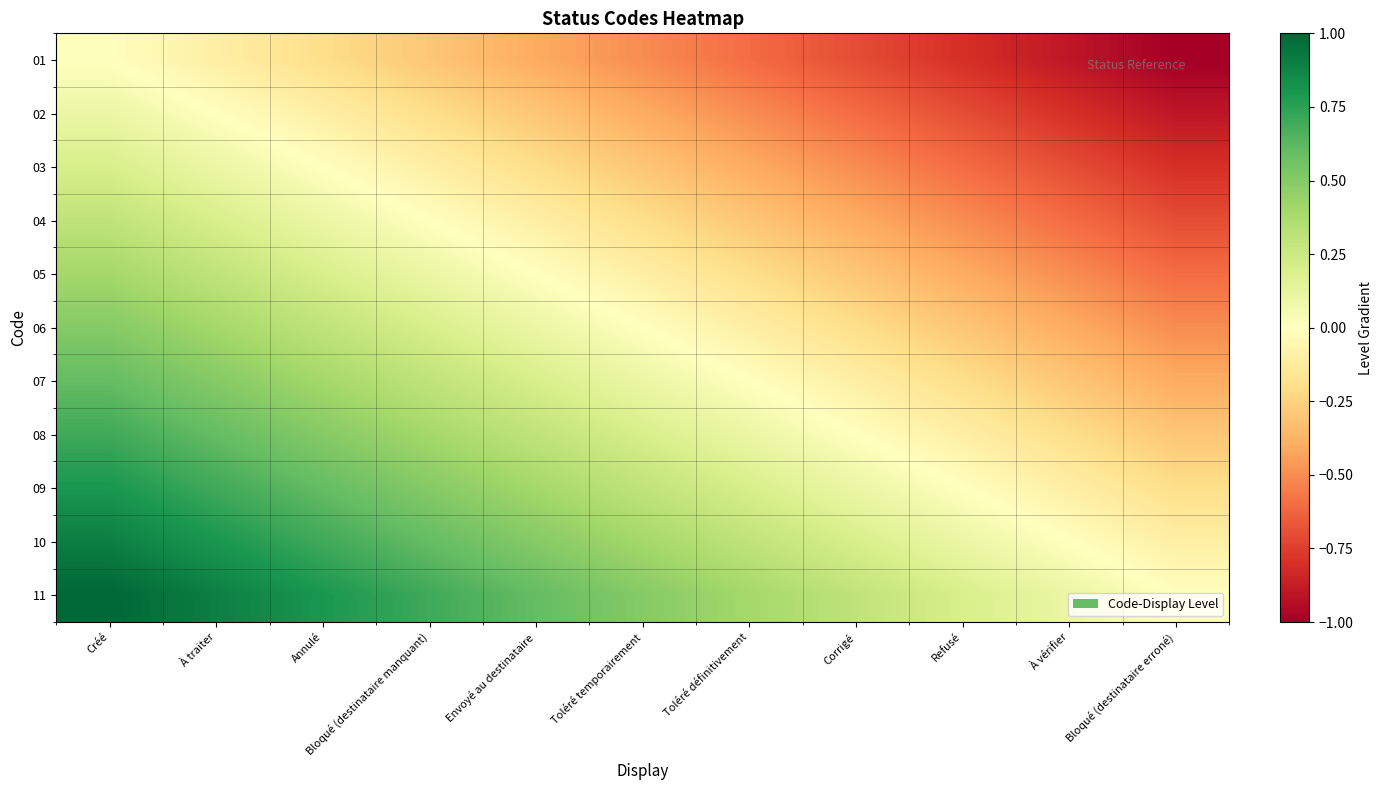

Rank the series at Corrigé from highest to lowest value.

11, 10, 09, 08, 07, 06, 05, 04, 03, 02, 01